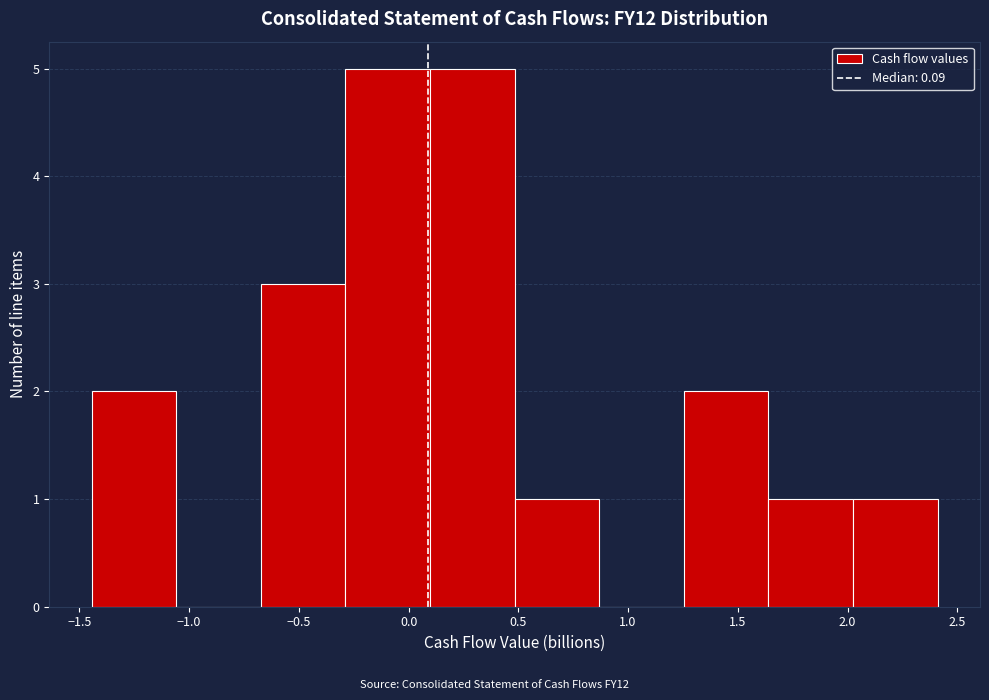

Reading left to right, transcribe this chart: for each bar, give the range it covers on the x-axis and its height. Neither the bar edges nor the heights are printed on the chart, so give them approximately, as read against the axes.

-1.45 to -1.05: 2
-1.05 to -0.65: 0
-0.65 to -0.30: 3
-0.30 to 0.10: 5
0.10 to 0.50: 5
0.50 to 0.85: 1
0.85 to 1.25: 0
1.25 to 1.65: 2
1.65 to 2.05: 1
2.05 to 2.40: 1